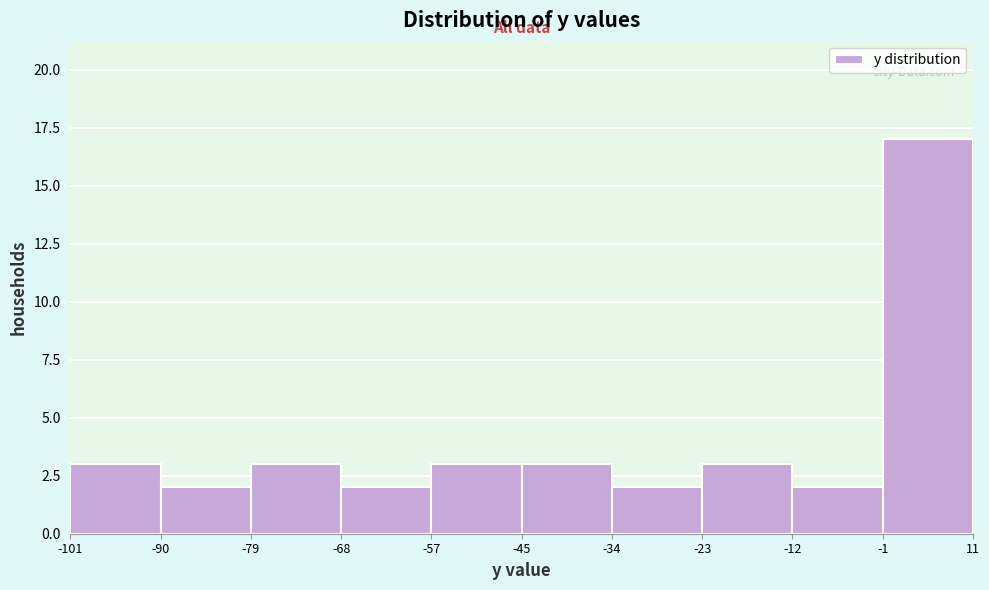

Reading left to right, transcribe this chart: for each bar, give the range it covers on the x-axis and its height. The values are not printed on the chart, so give them approximately, as read against the axis.

-101 to -90: 3
-90 to -79: 2
-79 to -68: 3
-68 to -57: 2
-57 to -45: 3
-45 to -34: 3
-34 to -23: 2
-23 to -12: 3
-12 to -1: 2
-1 to 11: 17